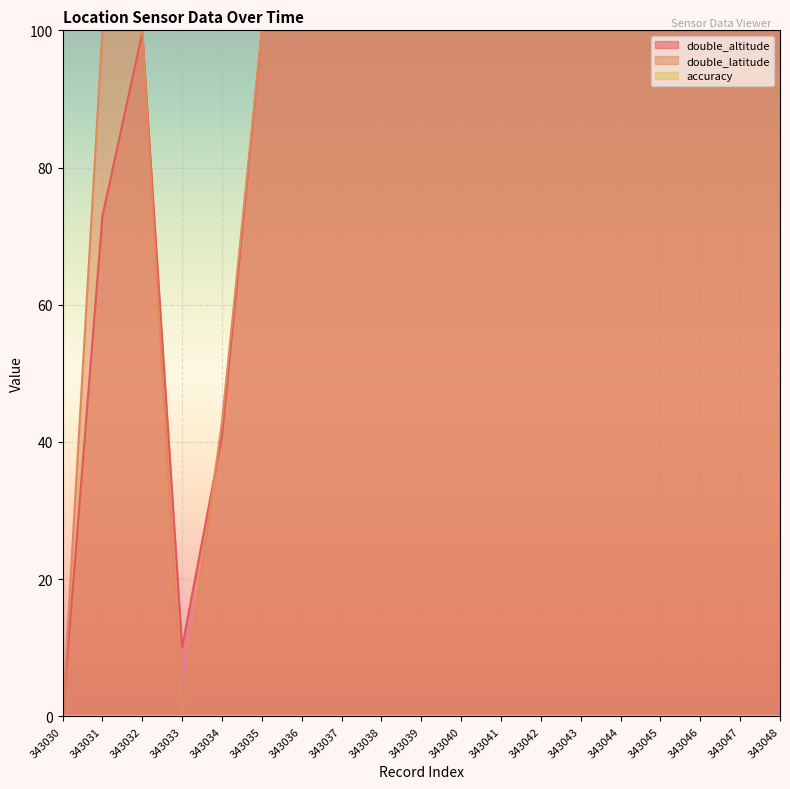

Reading right to left, what are all the values shown in this chart?

double_altitude: 343048=100.0	343047=100.0	343046=100.0	343045=100.0	343044=100.0	343043=100.0	343042=100.0	343041=100.0	343040=100.0	343039=100.0	343038=100.0	343037=100.0	343036=100.0	343035=100.0	343034=40.8	343033=10.1	343032=99.7	343031=72.9	343030=0.0
double_latitude: 343048=100.0	343047=100.0	343046=100.0	343045=100.0	343044=100.0	343043=100.0	343042=100.0	343041=100.0	343040=100.0	343039=100.0	343038=100.0	343037=100.0	343036=100.0	343035=100.0	343034=42.9	343033=0.7	343032=100.0	343031=100.0	343030=0.0